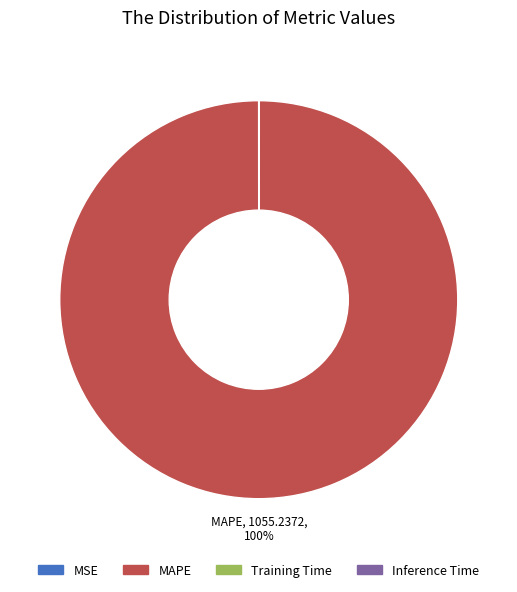

To the nearest percent, what is the difference between the largest and smallest slice percentages?

100%